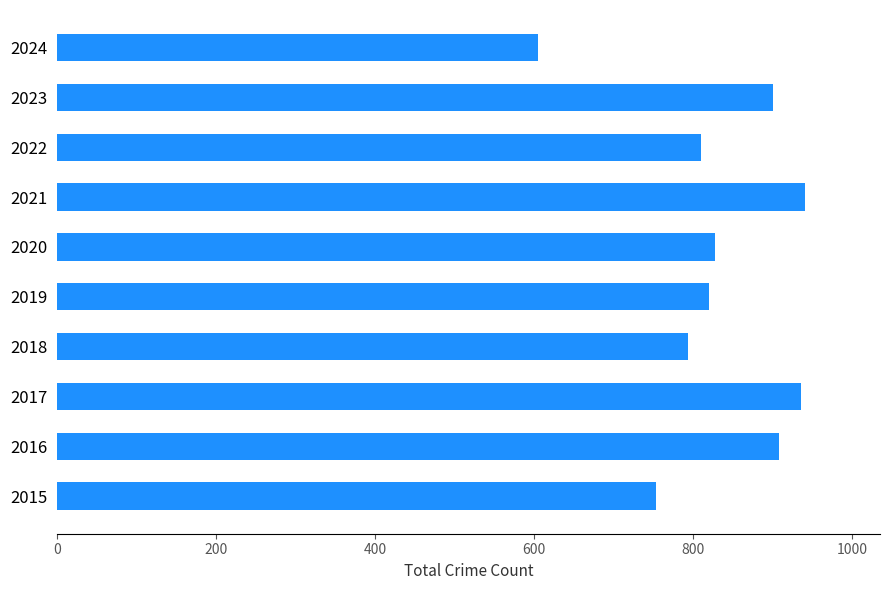

What is the sum of all values?

8297